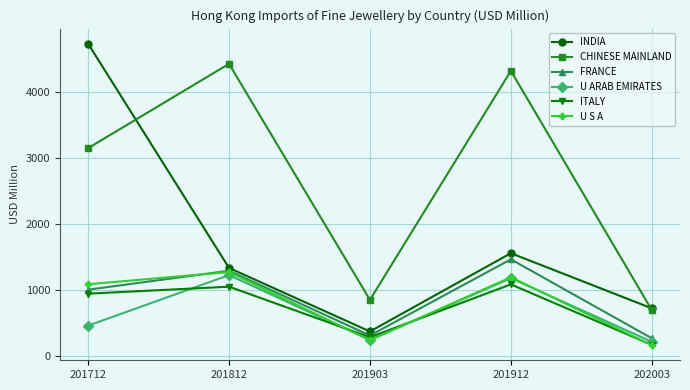

Reading left to right, extract all data points from this chart.

INDIA: 201712=4724.6	201812=1336.4	201903=376.2	201912=1559.1	202003=725.8
CHINESE MAINLAND: 201712=3145.8	201812=4420.0	201903=854.1	201912=4313.9	202003=698.9
FRANCE: 201712=1007.9	201812=1294.2	201903=315.3	201912=1466.6	202003=273.4
U ARAB EMIRATES: 201712=464.5	201812=1227.9	201903=249.0	201912=1181.7	202003=221.1
ITALY: 201712=947.6	201812=1053.1	201903=289.7	201912=1088.2	202003=174.4
U S A: 201712=1090.6	201812=1274.0	201903=245.5	201912=1195.5	202003=169.1